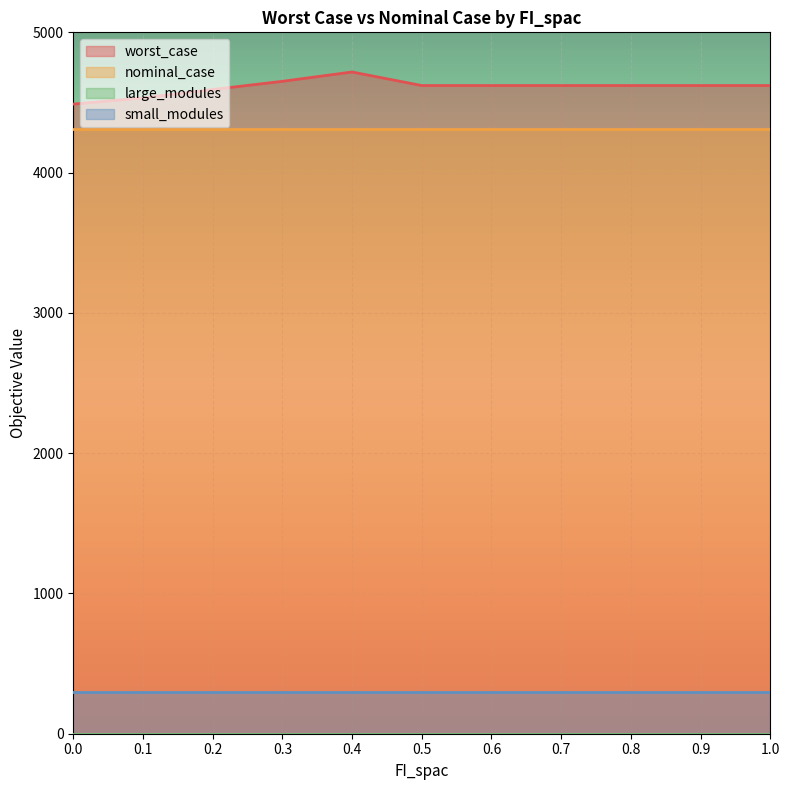

What is the label of the 10th point from the right?

0.1